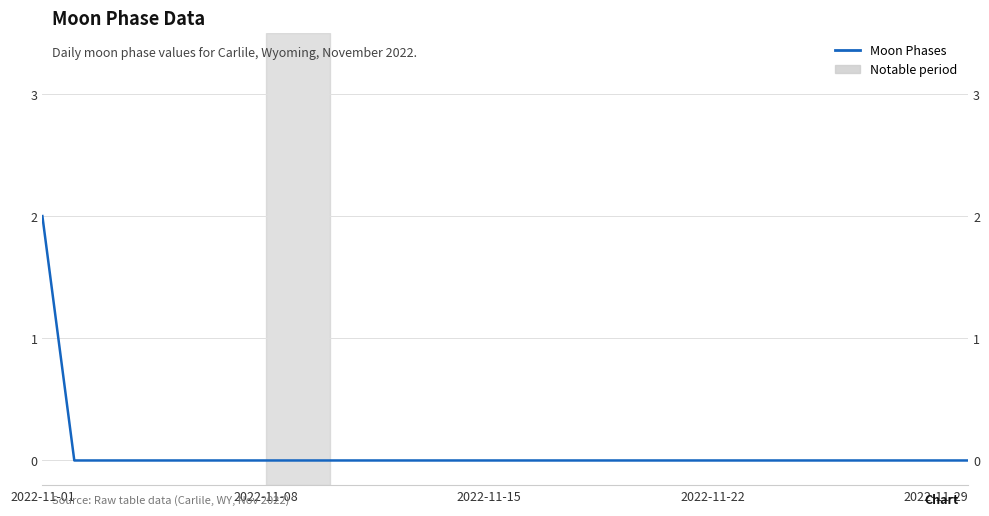

List the labels in order of value, smallest first.

2022-11-08, 2022-11-15, 2022-11-22, 2022-11-29, 5, 6, 7, 8, 9, 10, 11, 12, 13, 14, 15, 16, 17, 18, 19, 20, 21, 22, 23, 24, 25, 26, 27, 28, 29, 2022-11-01